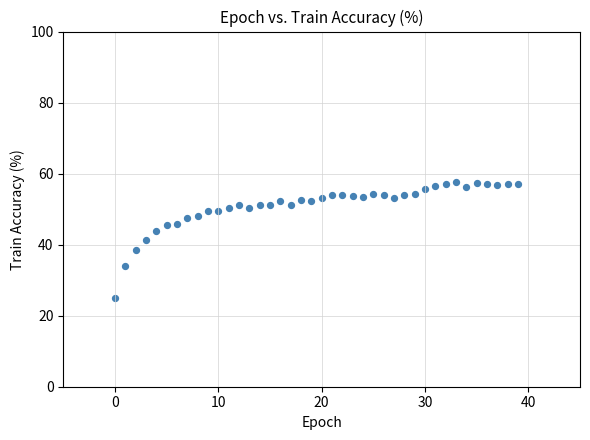

What is the range of Y values (max minus min)?

32.6